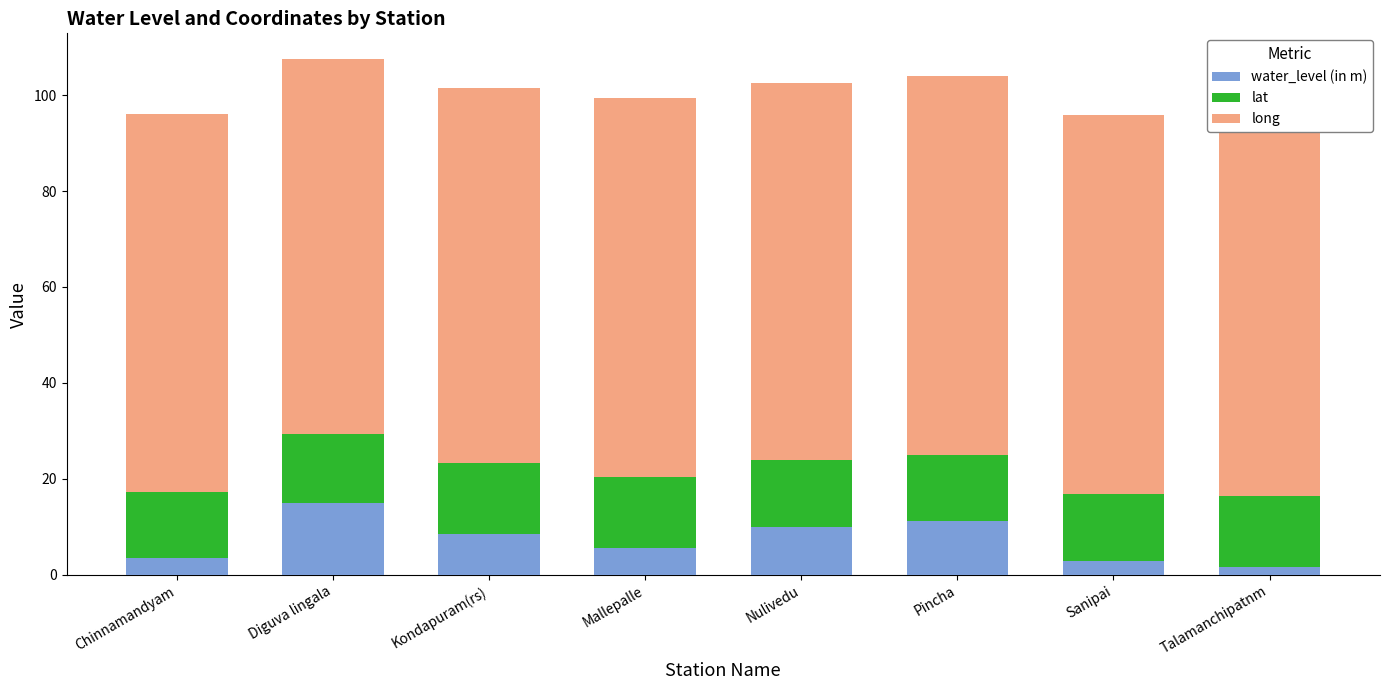

What is the total value across all series at Mallepalle?

99.3